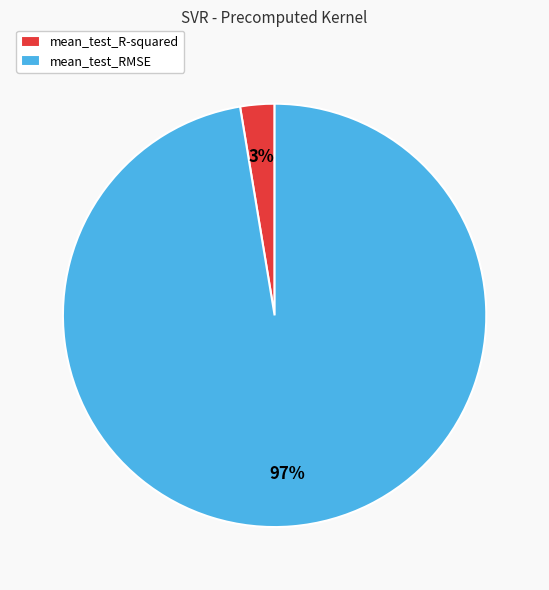

Between mean_test_R-squared and mean_test_RMSE, which is larger?

mean_test_RMSE